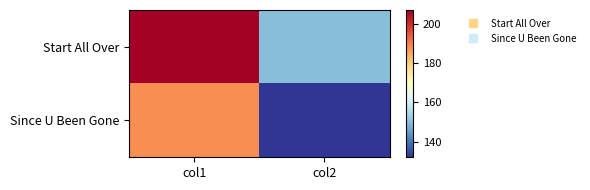

Reading right to left, what are all the values shown in this chart?

Start All Over: col2=150	col1=207
Since U Been Gone: col2=132	col1=188